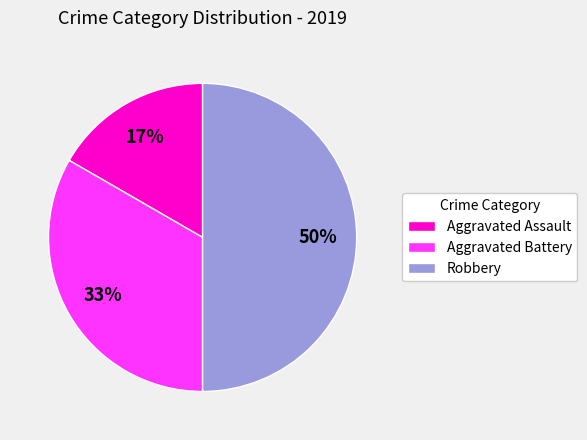

How many slices are in this pie chart?

3